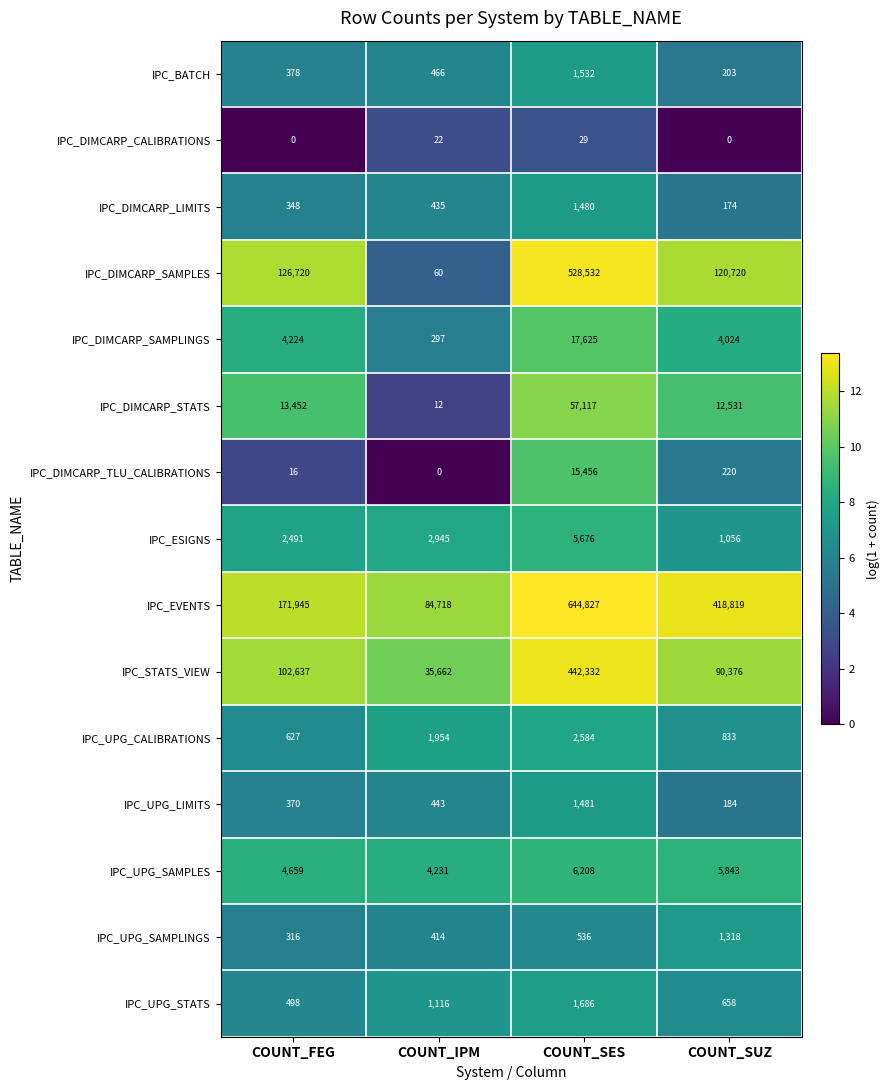

What is the sum of the IPC_STATS_VIEW values at COUNT_FEG and COUNT_SUZ?

193013